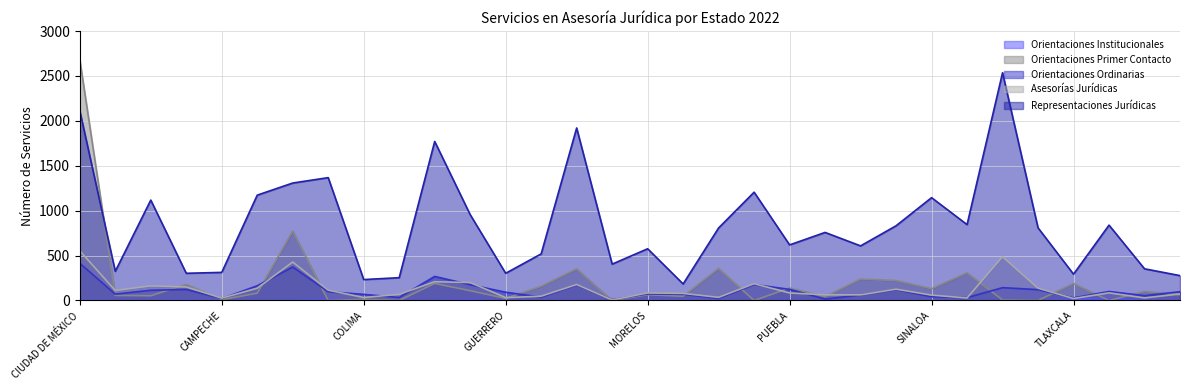

What is the label of the 4th point from the left?

BAJA CALIFORNIA SUR